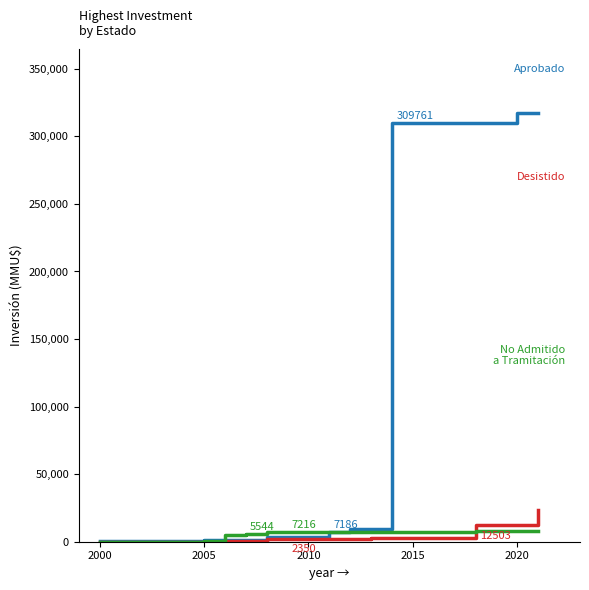

What is the maximum value shown in the chart?

317183